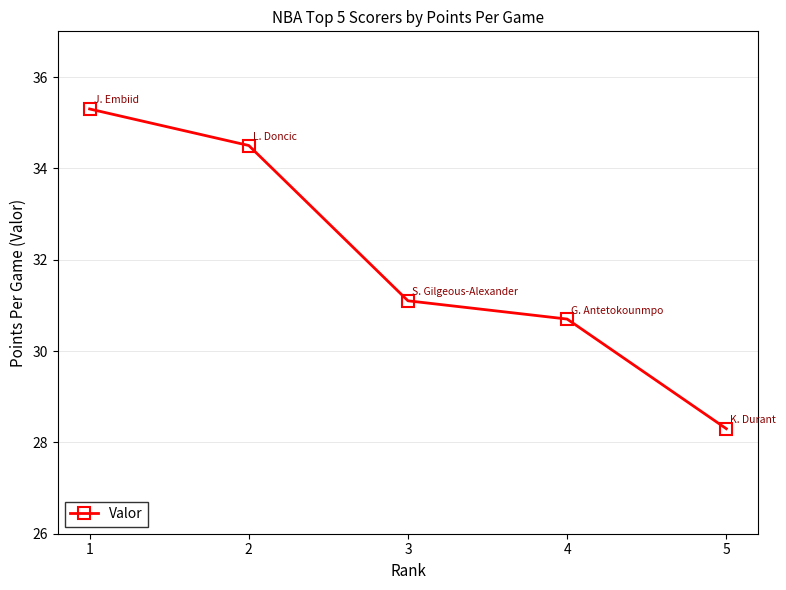

The chart shows a value of 28.3 at 5. True or false?

True